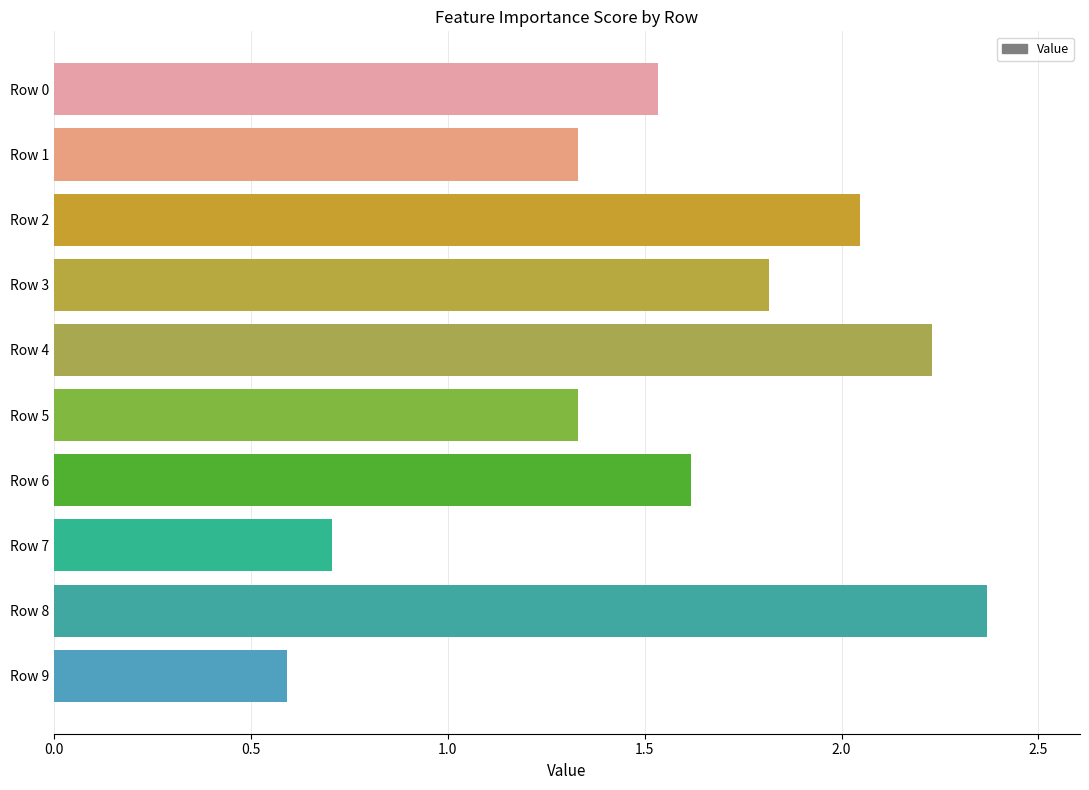

How many data points does each series have?

10